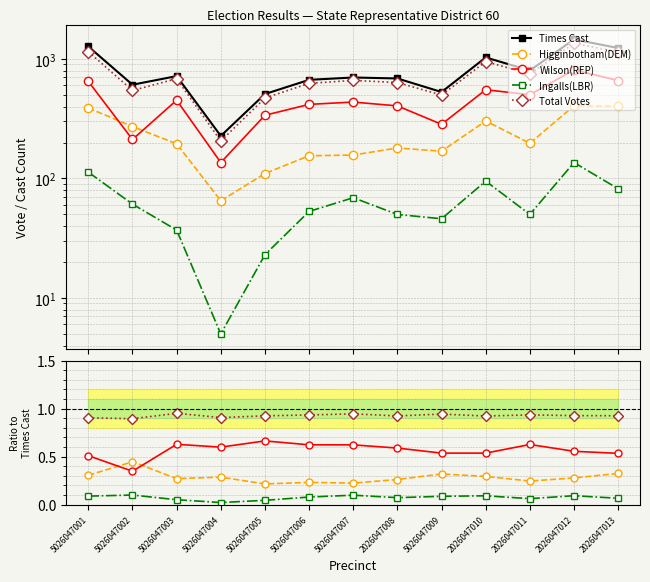

At which label does Wilson(REP) reach its peak?

5026047005